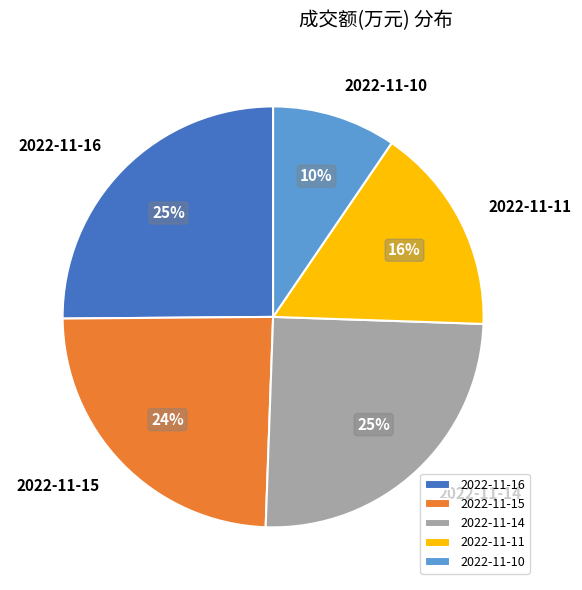

What is the smallest slice in the pie chart?

2022-11-10